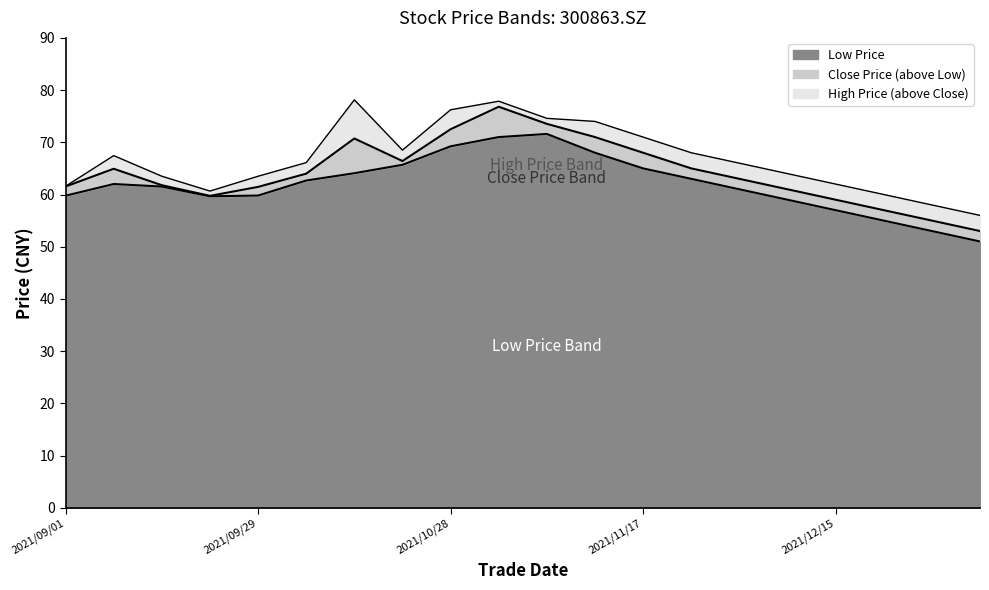

Which series has the widest spread of values?

close